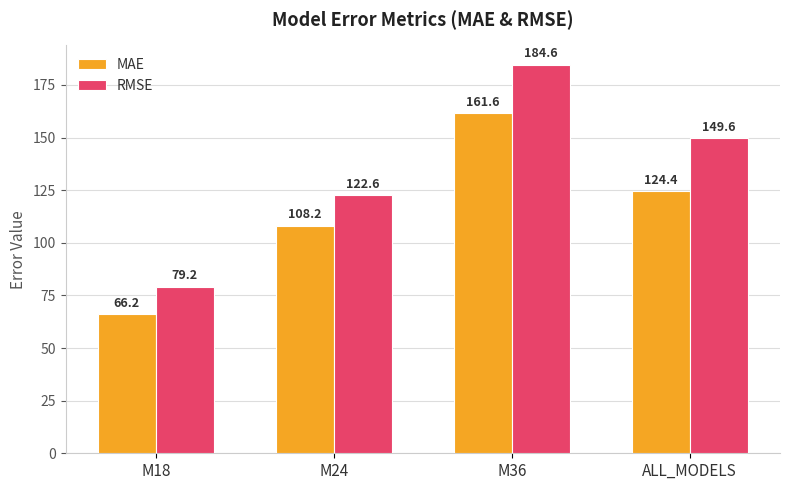

What is the spread (max minus min) of values at M24?

14.4